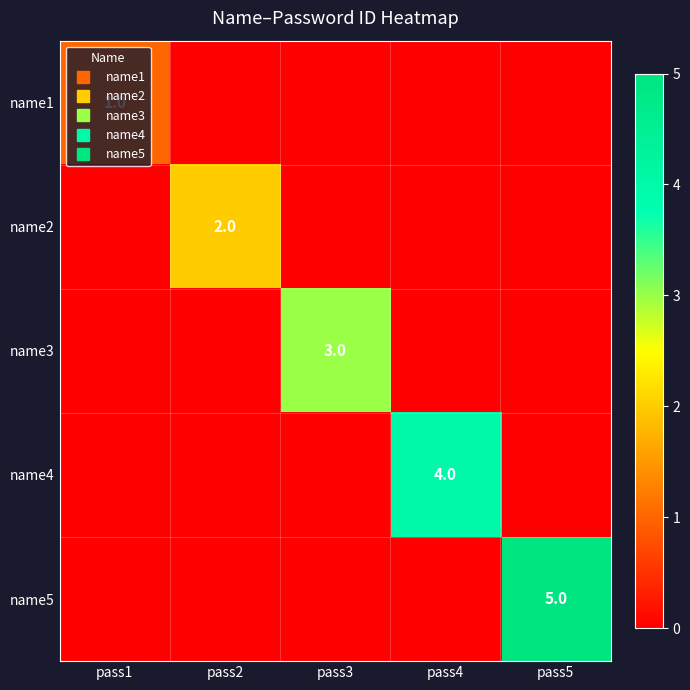

At which label does name2 reach its peak?

pass2